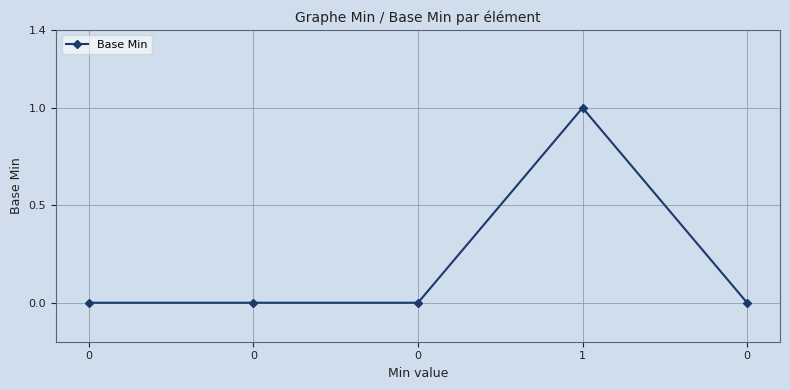

True or false: the data shows 0 at 0.

True